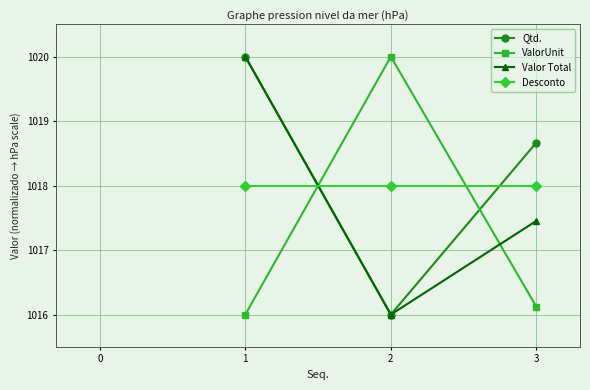

List the series in order of their overall mean, highest first.

Qtd., Desconto, Valor Total, ValorUnit